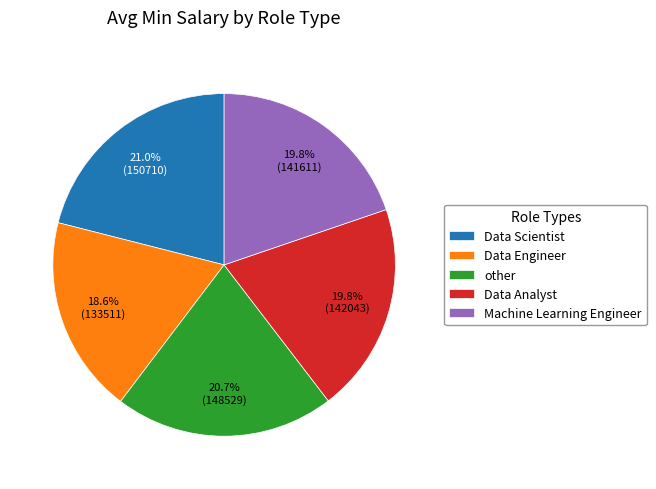

Is the sum of Data Analyst and Machine Learning Engineer greater than half?

No